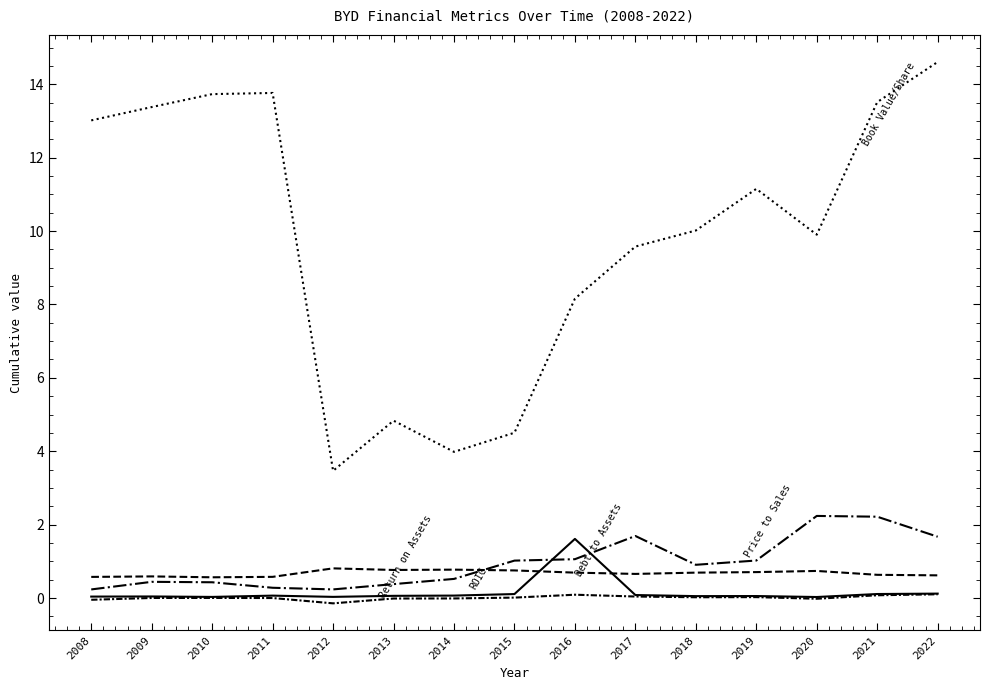

How many lines are shown in the chart?

5